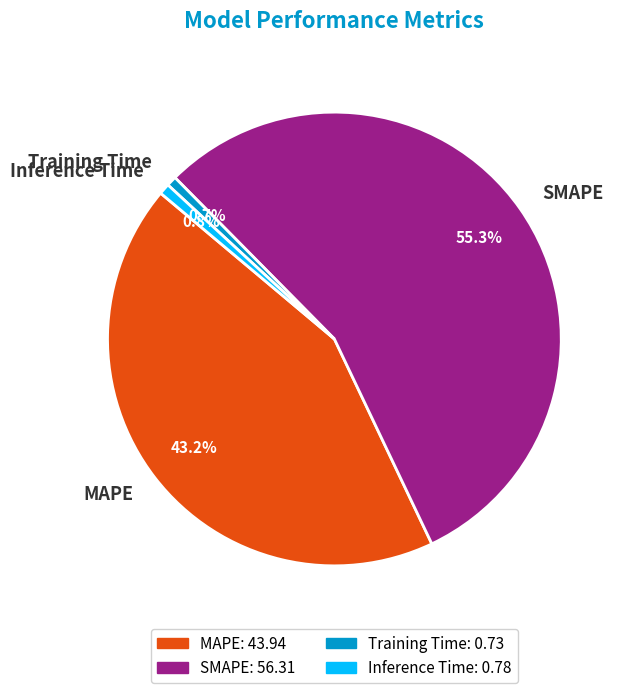

Does SMAPE account for over 50% of the chart?

Yes